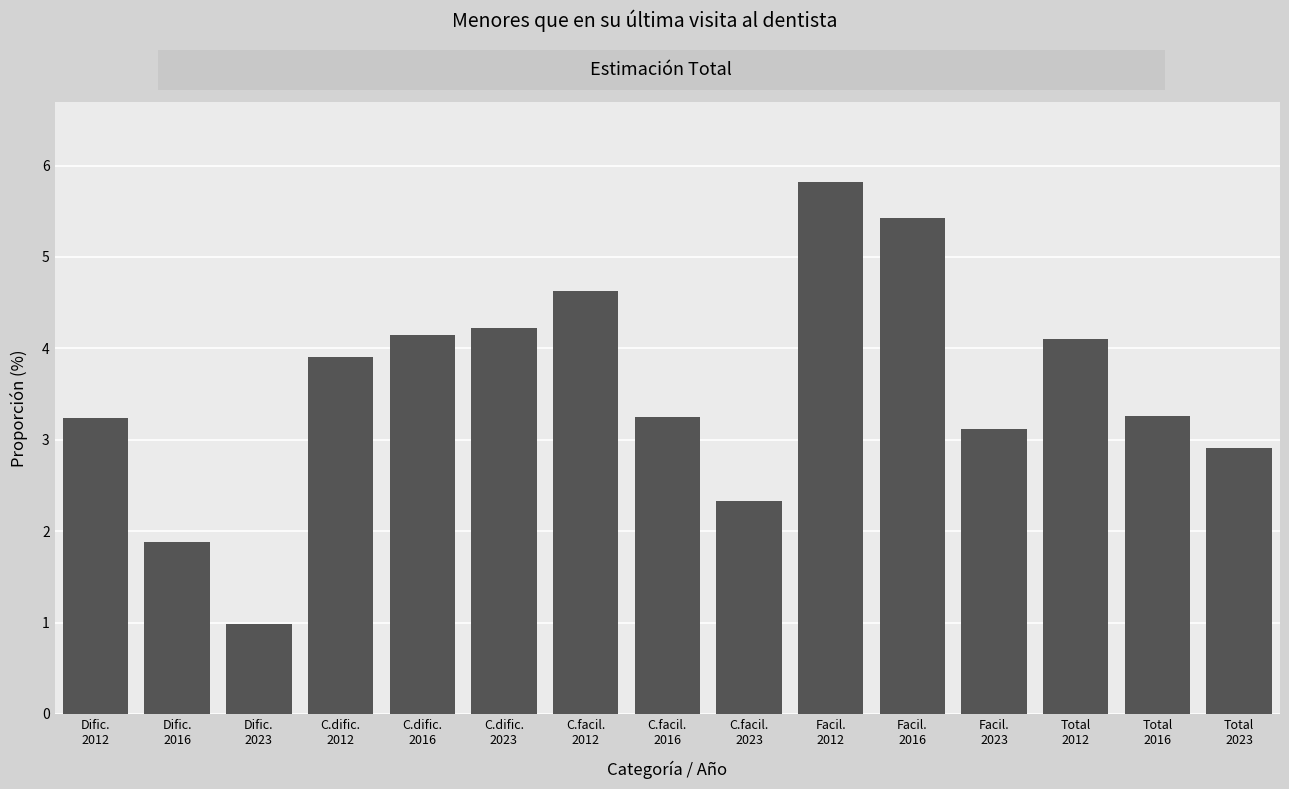

What is the greatest value displayed?

5.8